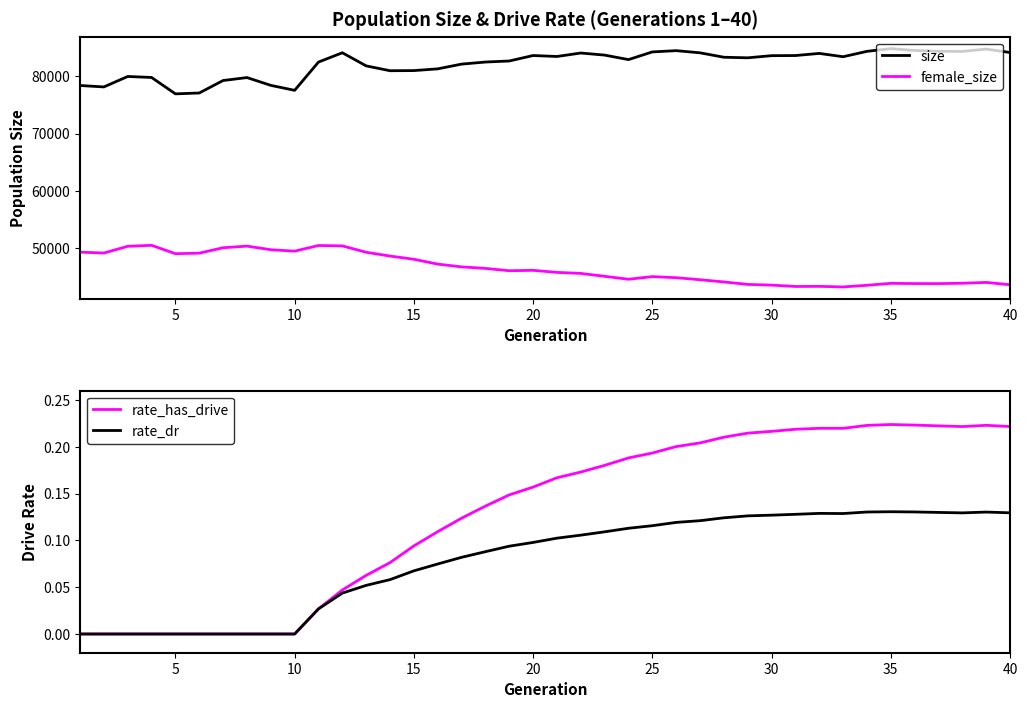

Which series has the largest range (max minus min)?

size